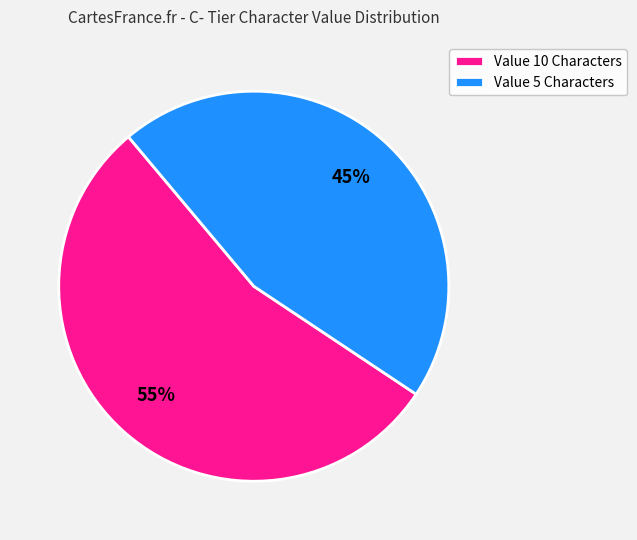

To the nearest percent, what is the combined percentage of Value 5 Characters and Value 10 Characters?

100%